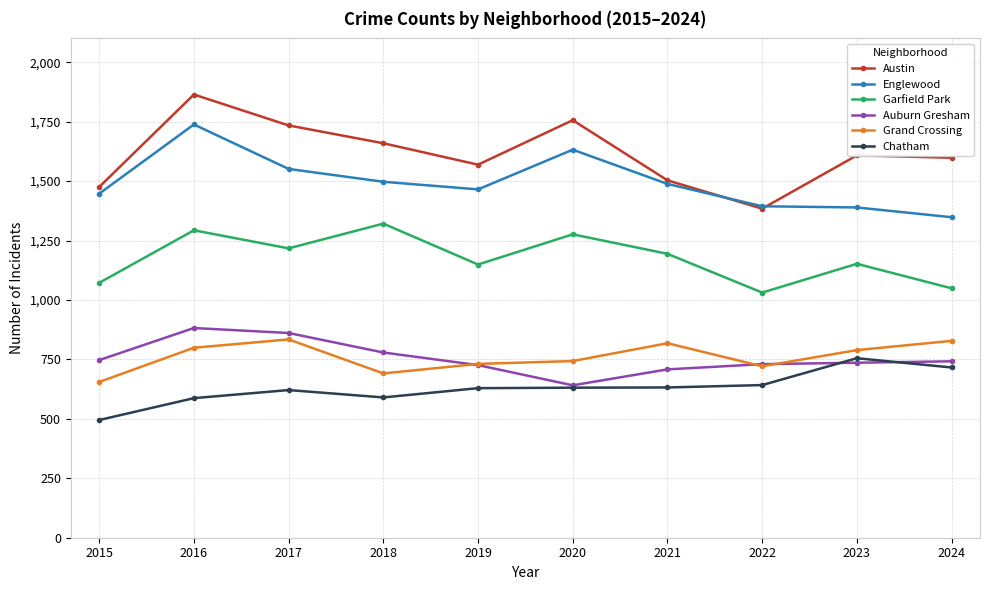

Which series has the widest spread of values?

Austin